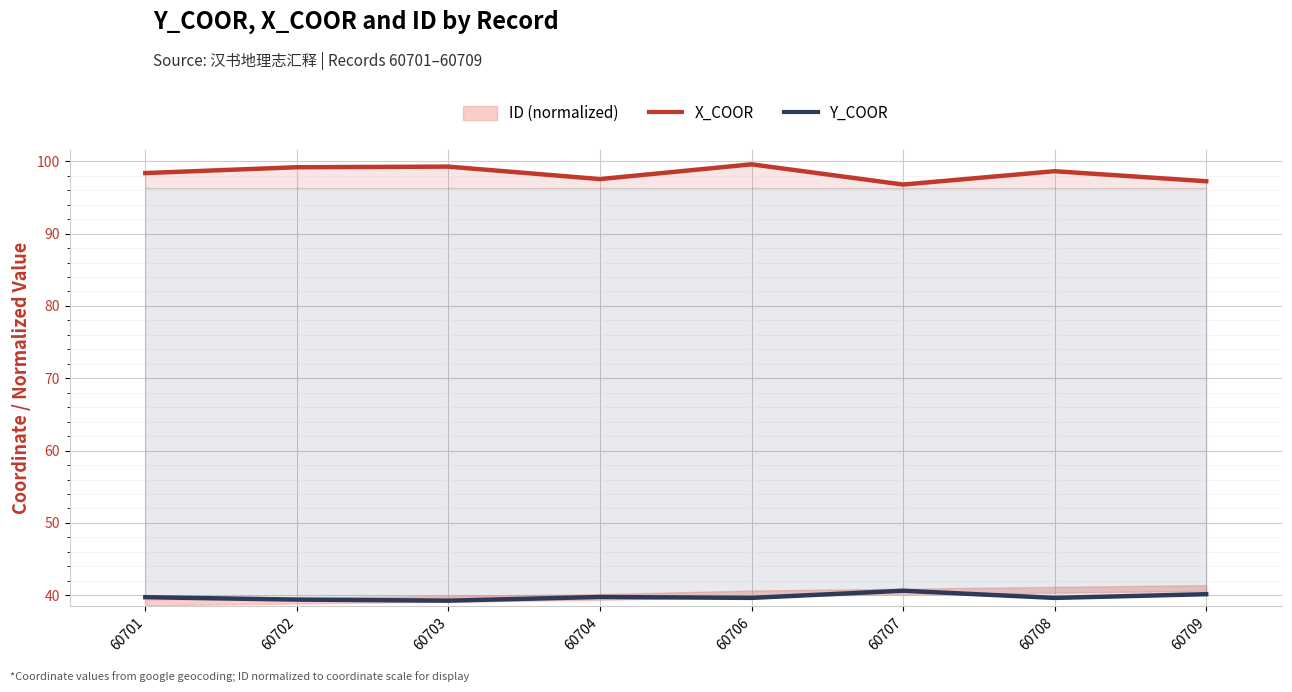

At which category does X_COOR reach its first local valley?

60704